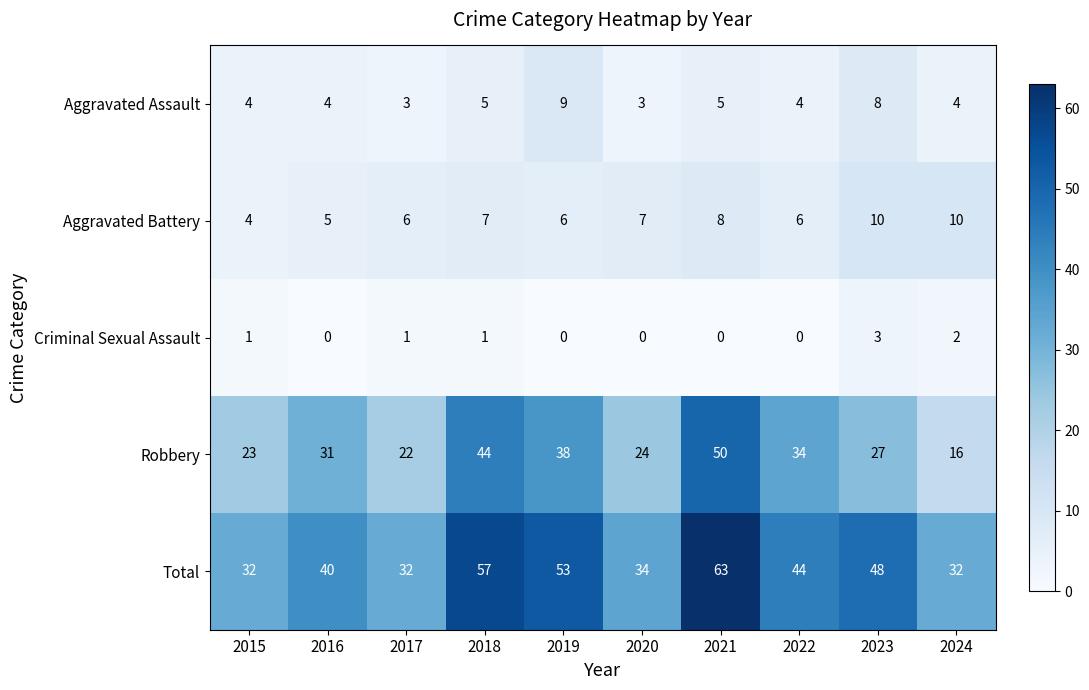

The Aggravated Assault series shows 7 at 2022. True or false?

False